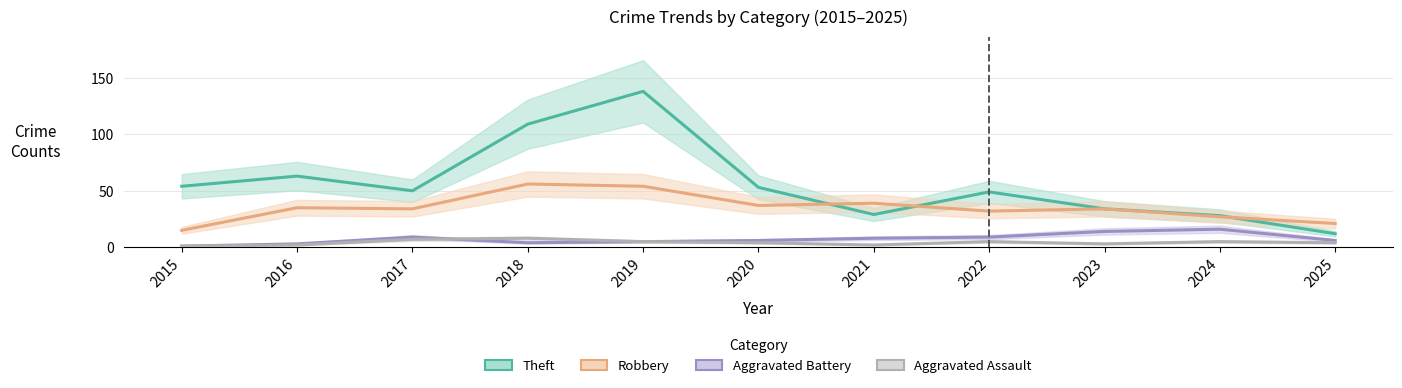

Which series has the largest total across all categories?

Theft